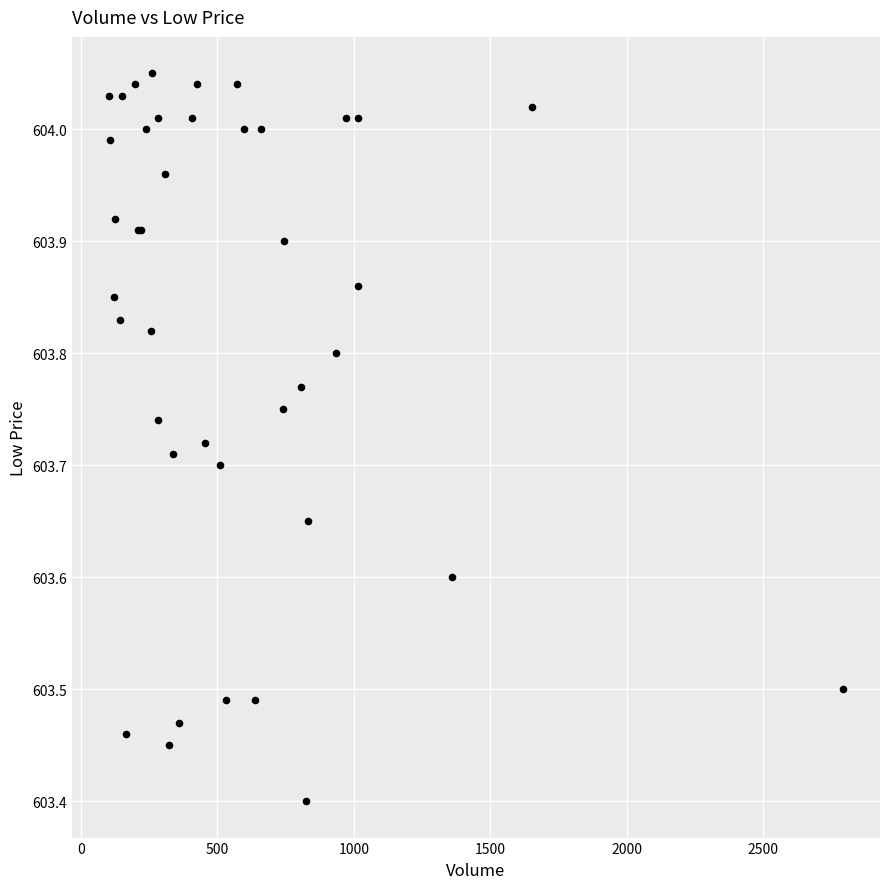

What Y value in the scatter plot is closest to 603?

603.4